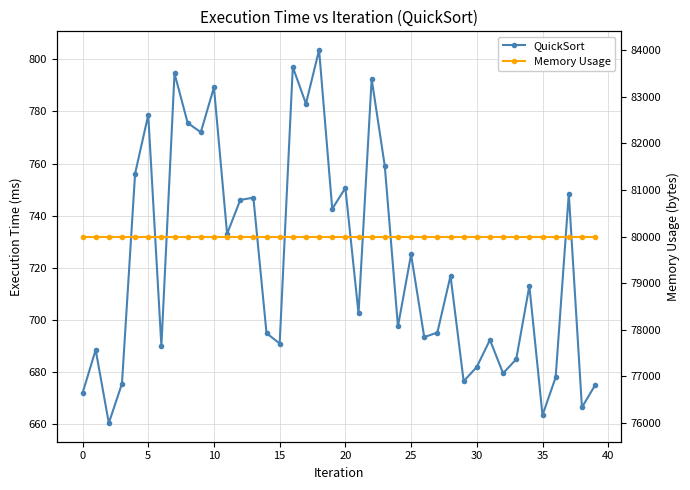

What is the value of the Memory Usage point at the 36th from the left?

80000.0